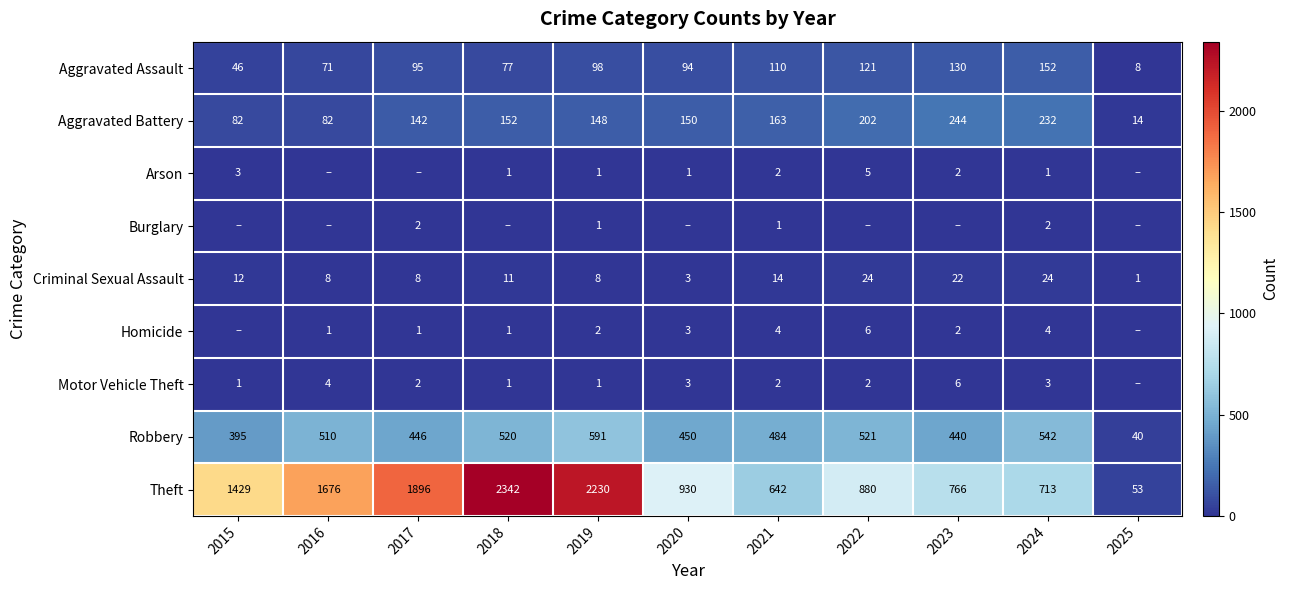

True or false: Aggravated Battery has a value of 142 at 2017.

True